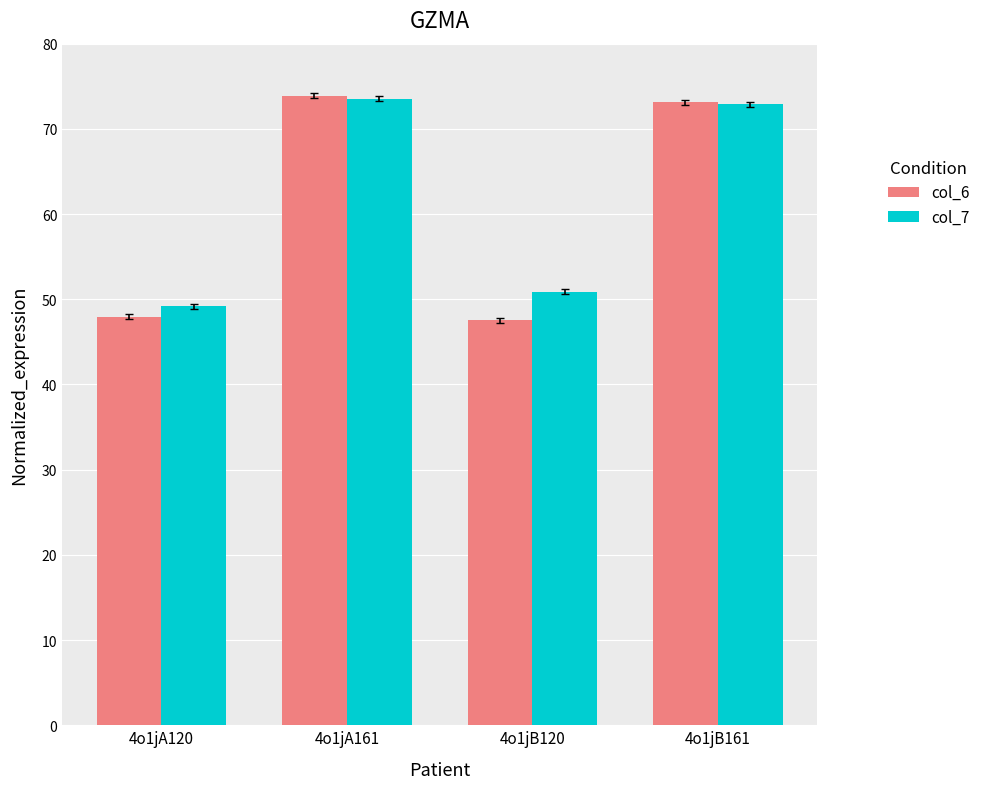

What is the minimum value shown in the chart?

47.5